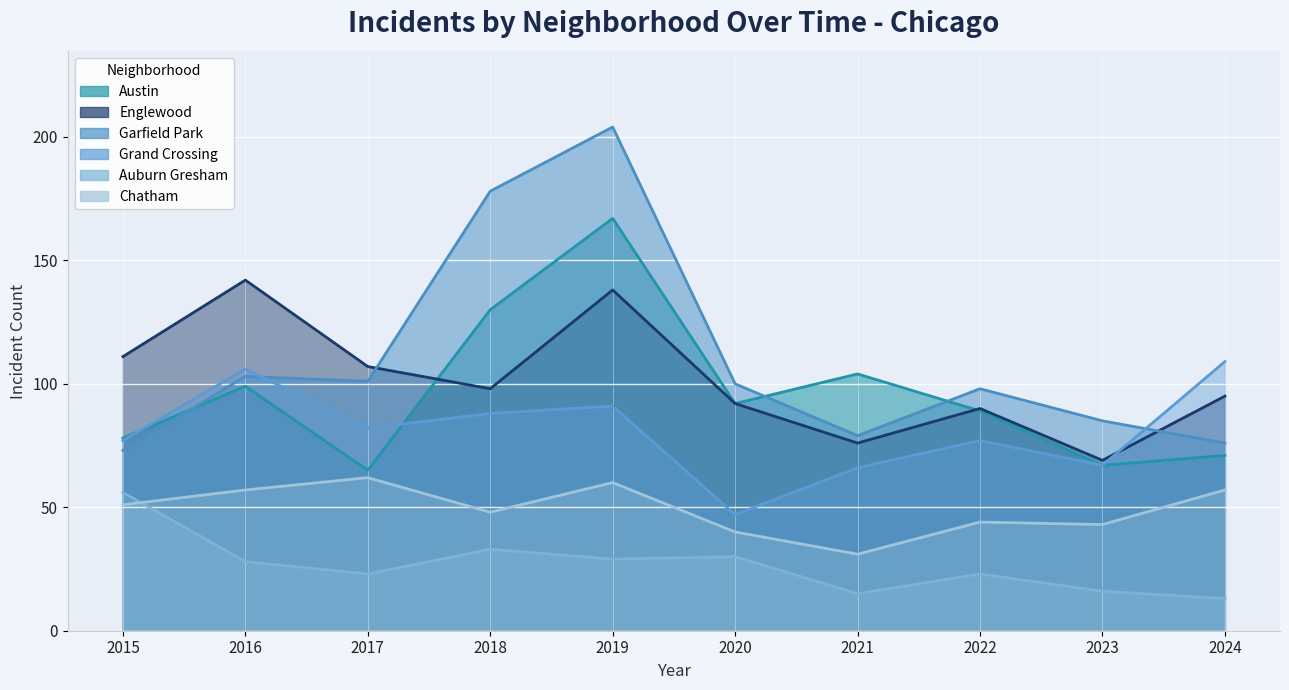

What are all the series names shown in the legend?

Austin, Englewood, Garfield Park, Grand Crossing, Auburn Gresham, Chatham